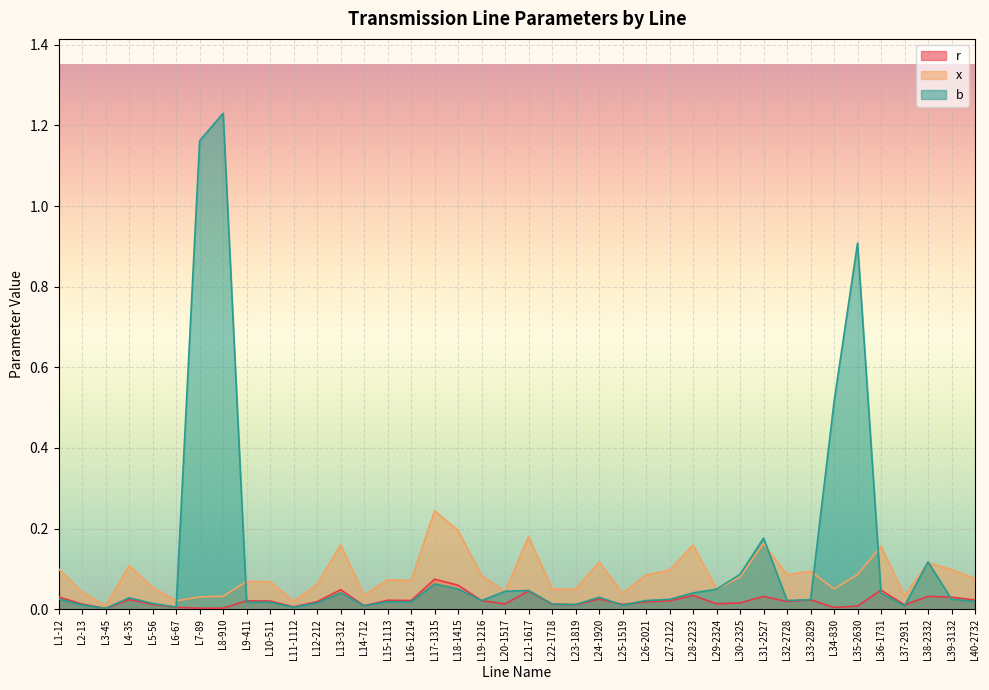

Reading left to right, list all the values displayed in this chart.

r: L1-12=0.0	L2-13=0.0	L3-45=0.0	L4-35=0.0	L5-56=0.0	L6-67=0.0	L7-89=0.0	L8-910=0.0	L9-411=0.0	L10-511=0.0	L11-1112=0.0	L12-212=0.0	L13-312=0.0	L14-712=0.0	L15-1113=0.0	L16-1214=0.0	L17-1315=0.1	L18-1415=0.1	L19-1216=0.0	L20-1517=0.0	L21-1617=0.0	L22-1718=0.0	L23-1819=0.0	L24-1920=0.0	L25-1519=0.0	L26-2021=0.0	L27-2122=0.0	L28-2223=0.0	L29-2324=0.0	L30-2325=0.0	L31-2527=0.0	L32-2728=0.0	L33-2829=0.0	L34-830=0.0	L35-2630=0.0	L36-1731=0.0	L37-2931=0.0	L38-2332=0.0	L39-3132=0.0	L40-2732=0.0
x: L1-12=0.1	L2-13=0.0	L3-45=0.0	L4-35=0.1	L5-56=0.1	L6-67=0.0	L7-89=0.0	L8-910=0.0	L9-411=0.1	L10-511=0.1	L11-1112=0.0	L12-212=0.1	L13-312=0.2	L14-712=0.0	L15-1113=0.1	L16-1214=0.1	L17-1315=0.2	L18-1415=0.2	L19-1216=0.1	L20-1517=0.0	L21-1617=0.2	L22-1718=0.1	L23-1819=0.0	L24-1920=0.1	L25-1519=0.0	L26-2021=0.1	L27-2122=0.1	L28-2223=0.2	L29-2324=0.0	L30-2325=0.1	L31-2527=0.2	L32-2728=0.1	L33-2829=0.1	L34-830=0.1	L35-2630=0.1	L36-1731=0.2	L37-2931=0.0	L38-2332=0.1	L39-3132=0.1	L40-2732=0.1
b: L1-12=0.0	L2-13=0.0	L3-45=0.0	L4-35=0.0	L5-56=0.0	L6-67=0.0	L7-89=1.2	L8-910=1.2	L9-411=0.0	L10-511=0.0	L11-1112=0.0	L12-212=0.0	L13-312=0.0	L14-712=0.0	L15-1113=0.0	L16-1214=0.0	L17-1315=0.1	L18-1415=0.1	L19-1216=0.0	L20-1517=0.0	L21-1617=0.0	L22-1718=0.0	L23-1819=0.0	L24-1920=0.0	L25-1519=0.0	L26-2021=0.0	L27-2122=0.0	L28-2223=0.0	L29-2324=0.0	L30-2325=0.1	L31-2527=0.2	L32-2728=0.0	L33-2829=0.0	L34-830=0.5	L35-2630=0.9	L36-1731=0.0	L37-2931=0.0	L38-2332=0.1	L39-3132=0.0	L40-2732=0.0